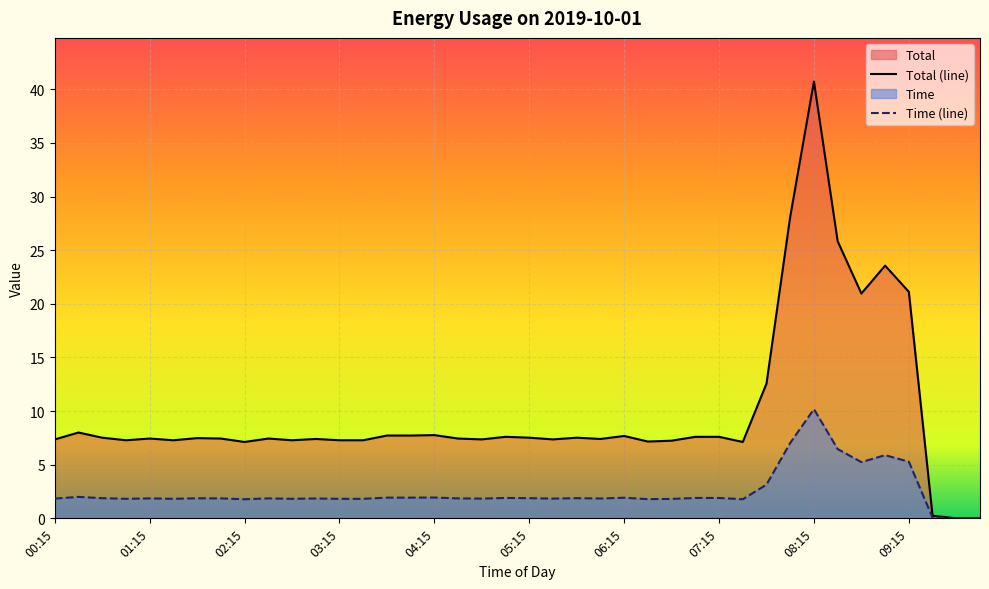

Which category has the lowest value in the Time series?

09:45